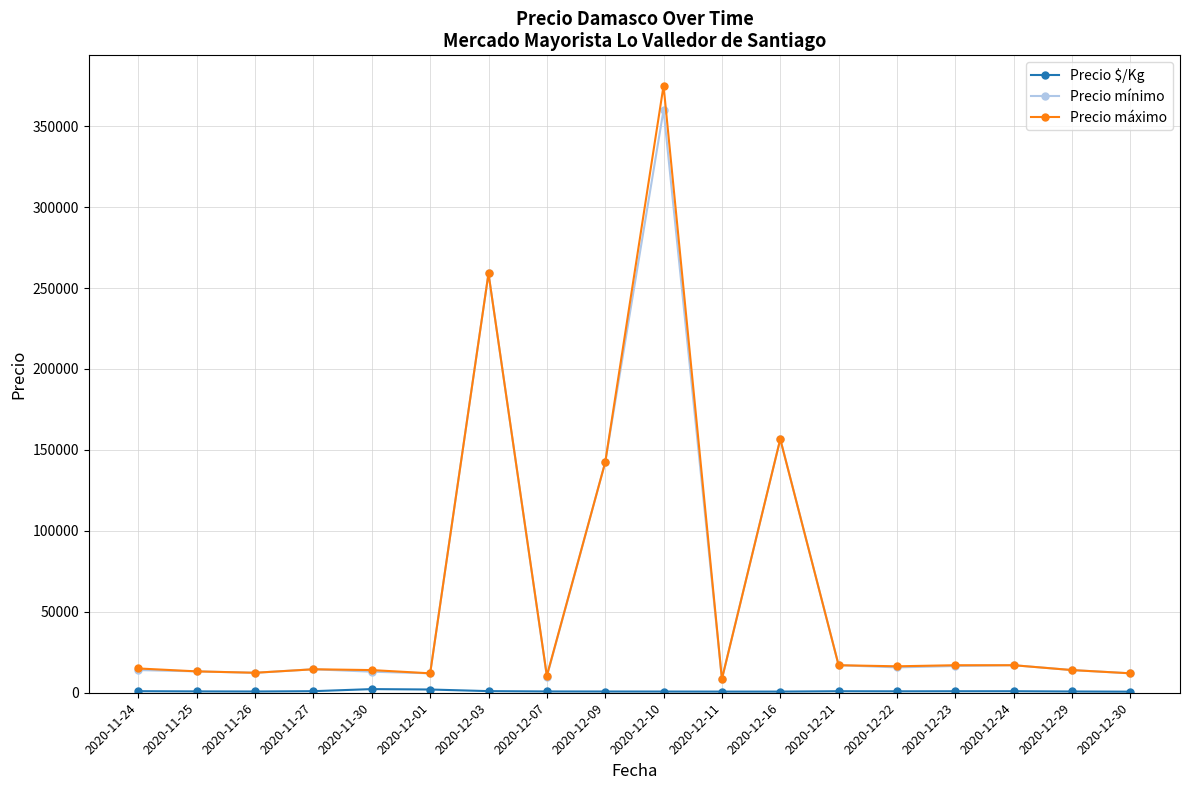

Where is Precio mínimo nearest to the value 184250?

2020-12-16